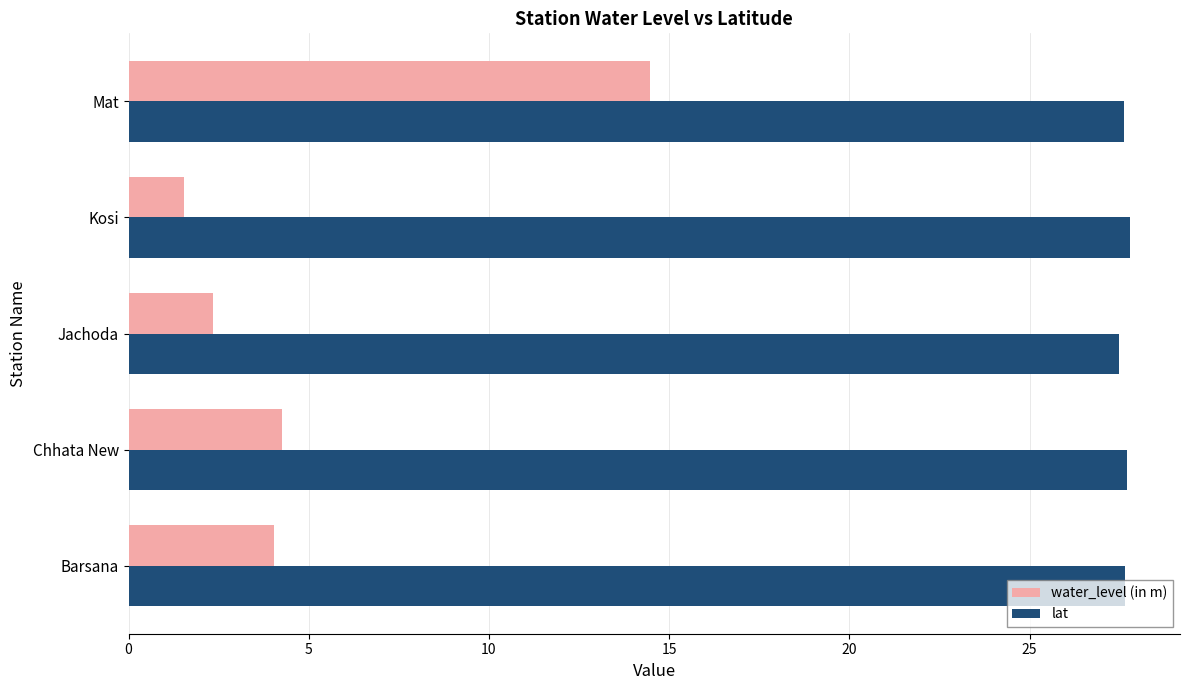

What is the total value across all series at Jachoda?

29.8